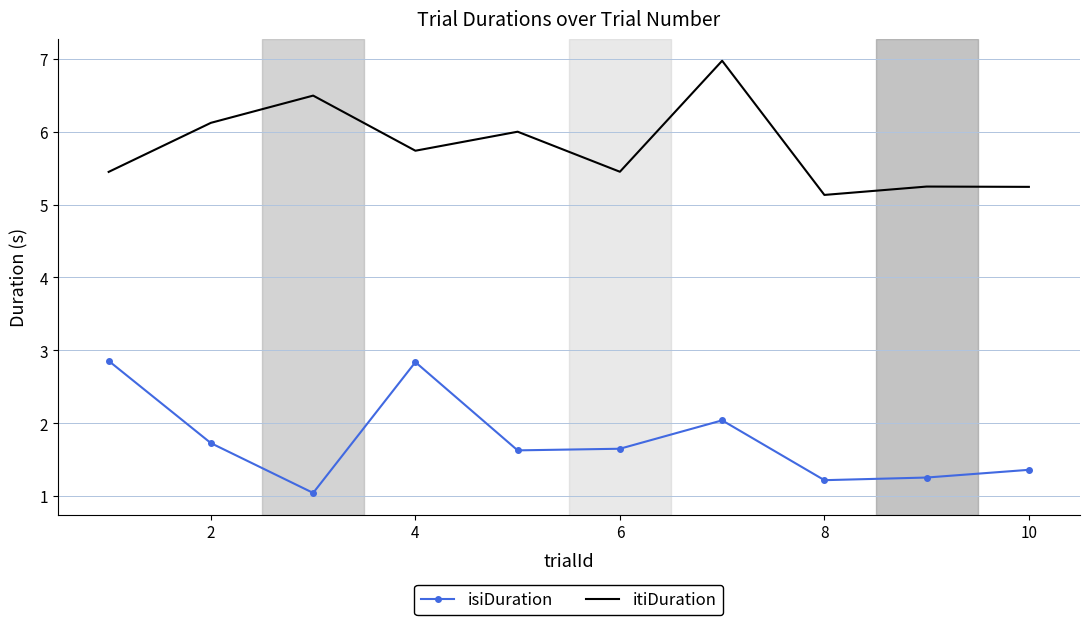

What is the sum of all itiDuration values?

57.8